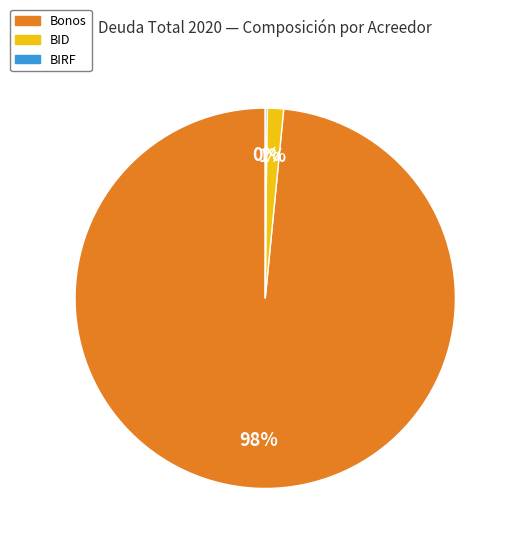

True or false: Bonos accounts for 98% of the total.

True